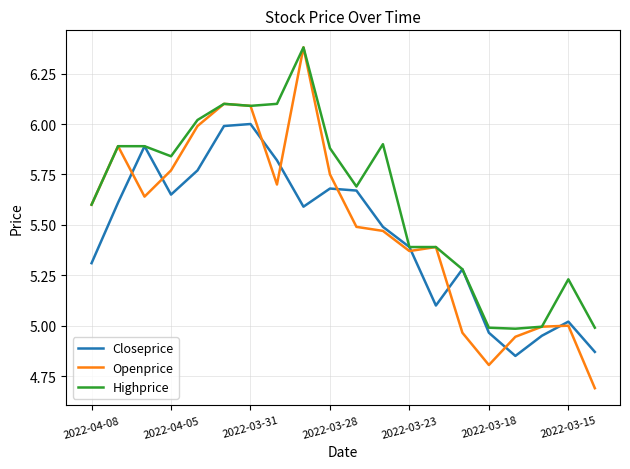

True or false: Openprice and Closeprice intersect in this chart.

True